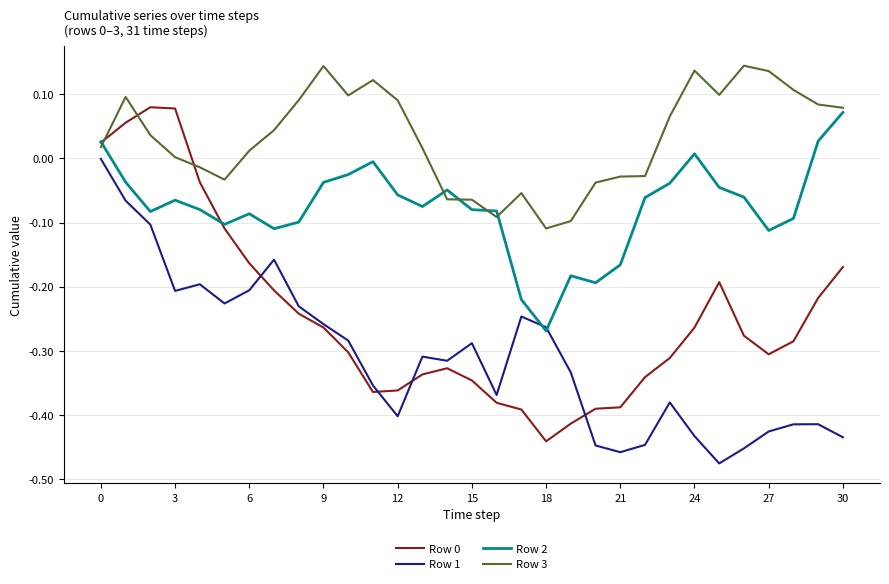

Which series has the largest total across all categories?

Row 3